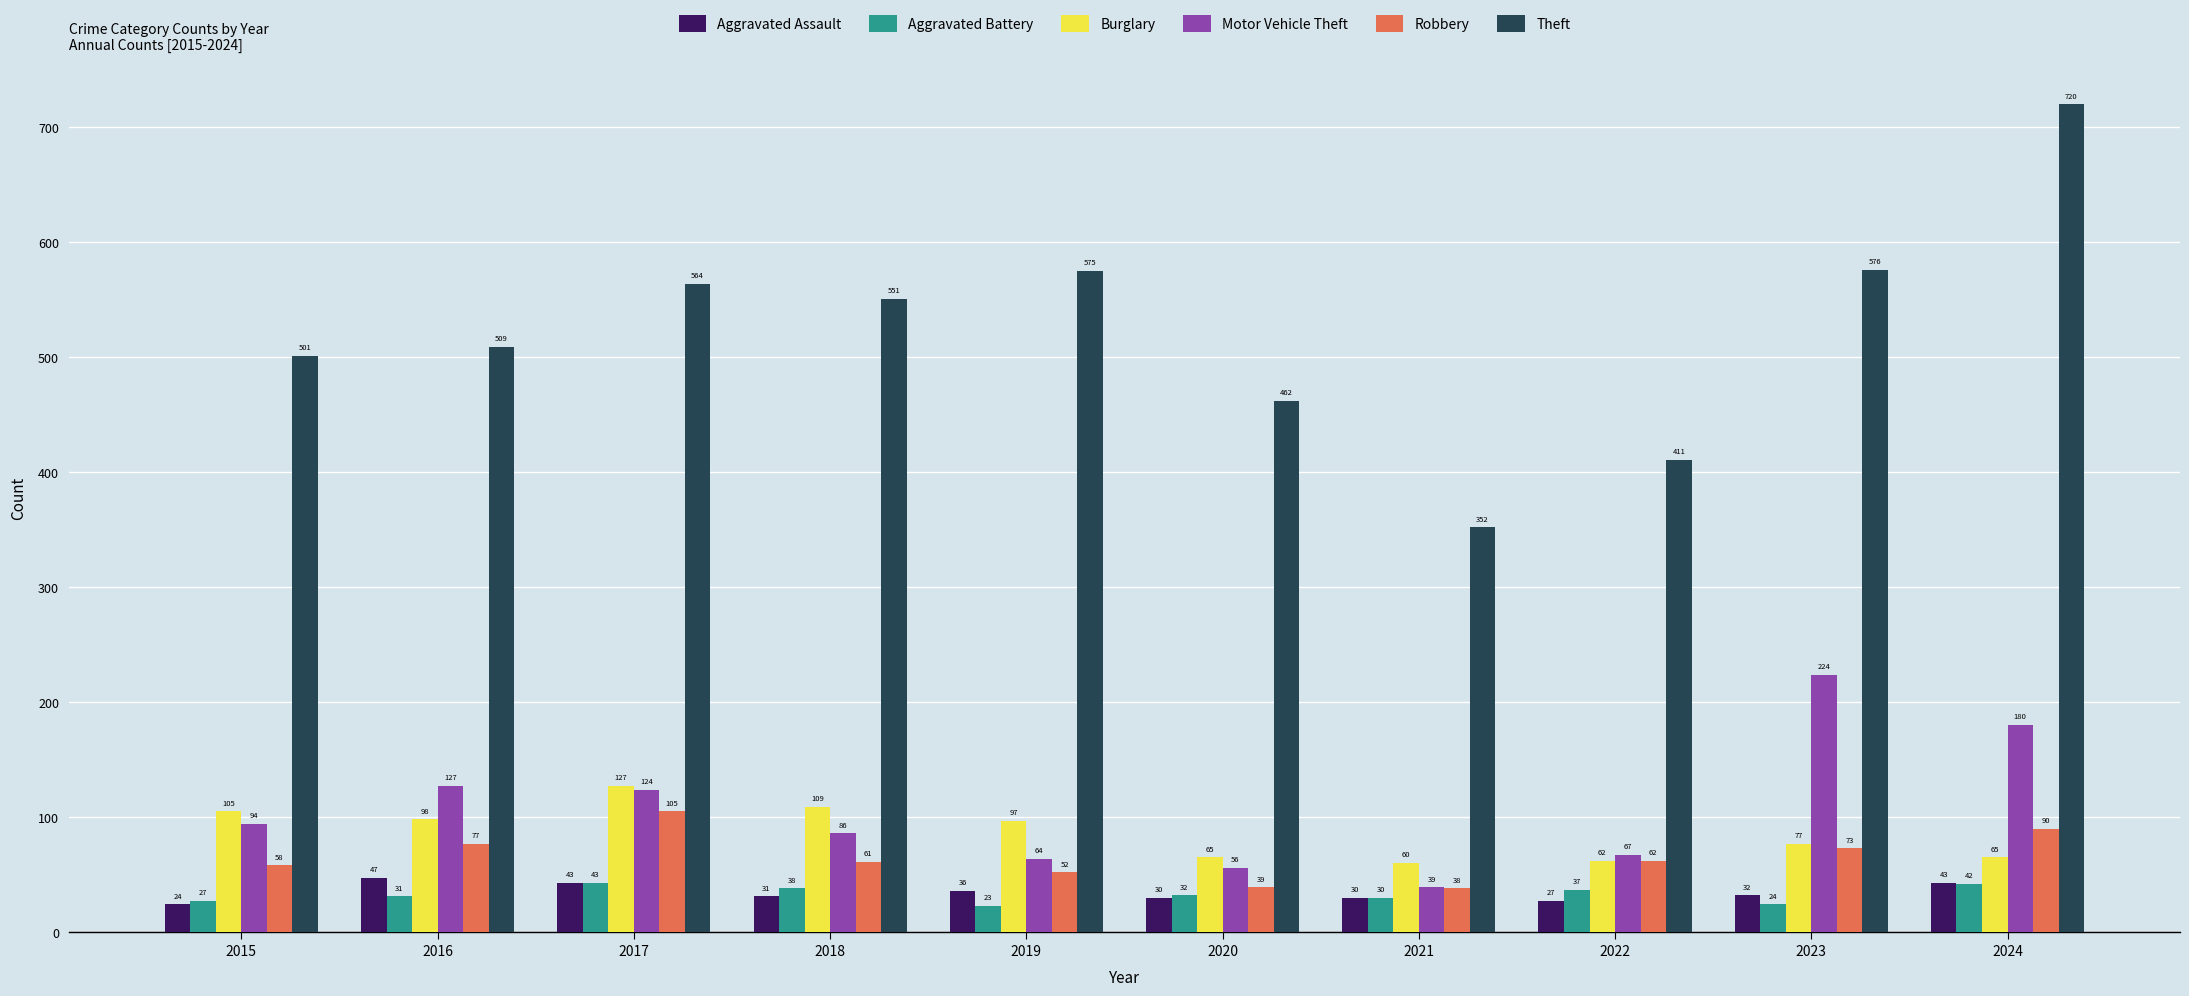

How many bars are there in total?

60